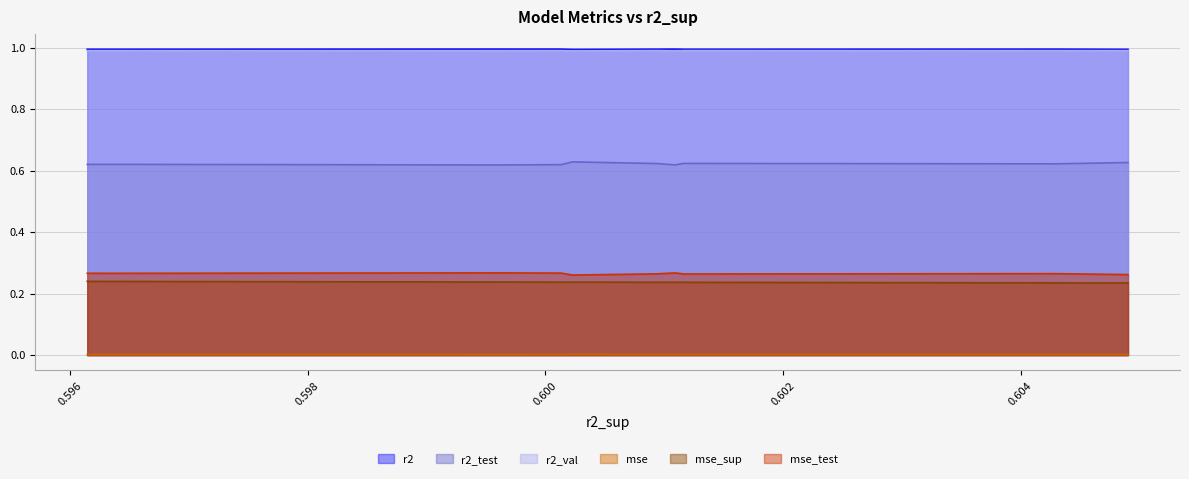

True or false: r2_test and mse_test intersect in this chart.

False